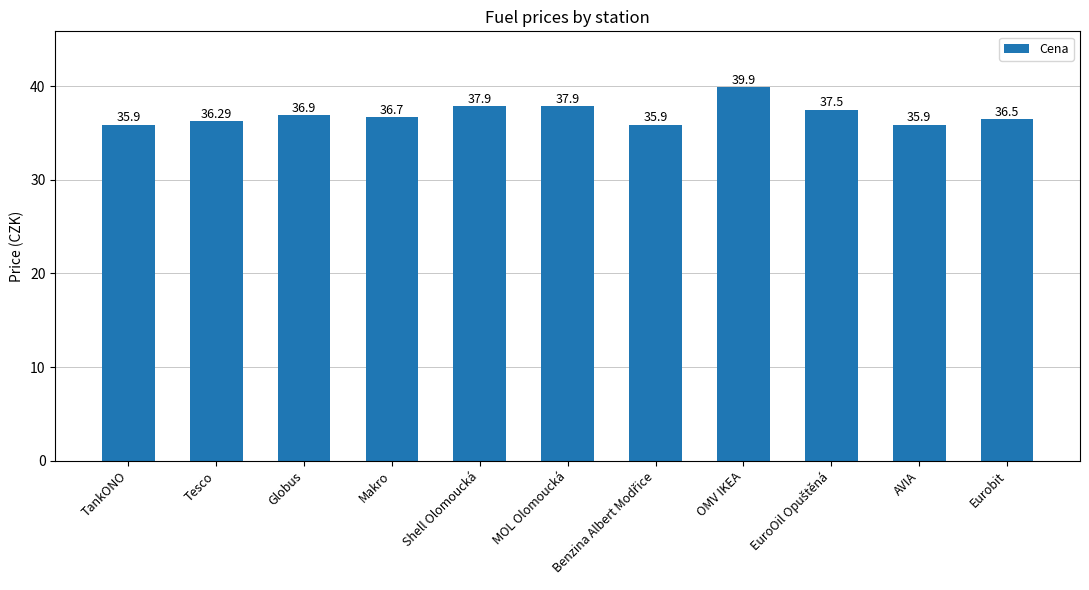

What is the sum of all values?

407.3